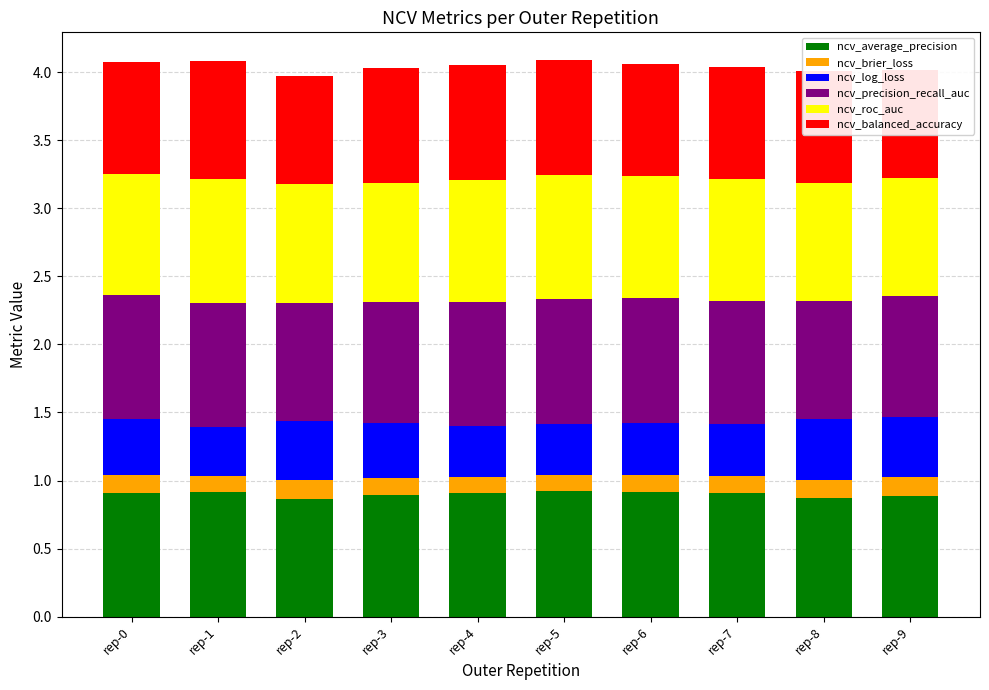

What is the sum of the ncv_average_precision values at rep-2 and rep-0?

1.8